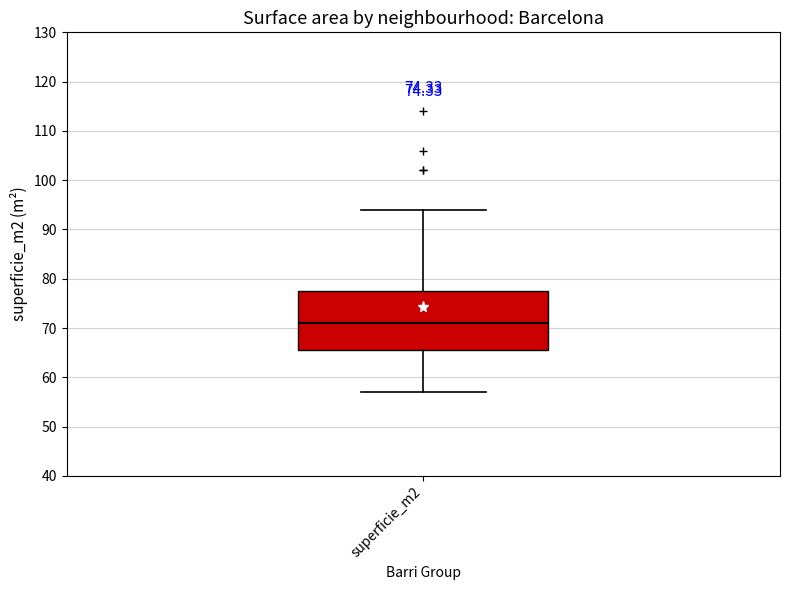

Where is the upper edge of the box for superficie_m2 on the y-axis? The values are not printed on the chart, so give them approximately, as read against the axis.

78